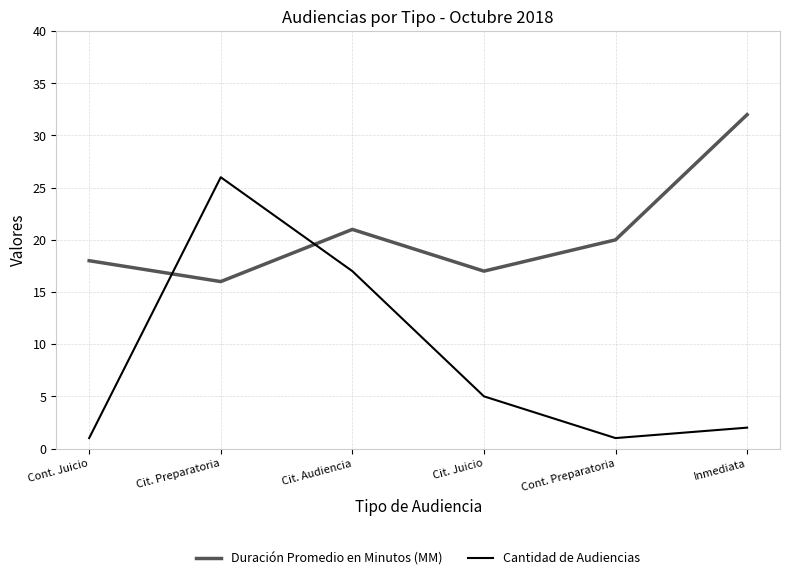

What position from the left is Inmediata?

6